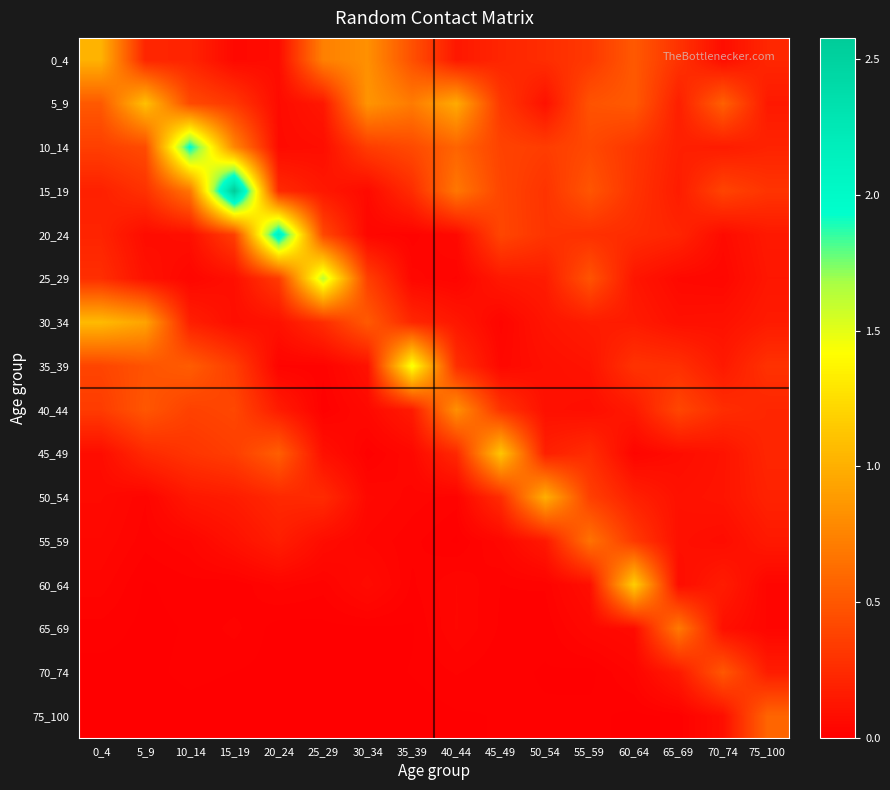

What is the greatest value displayed?

2.6